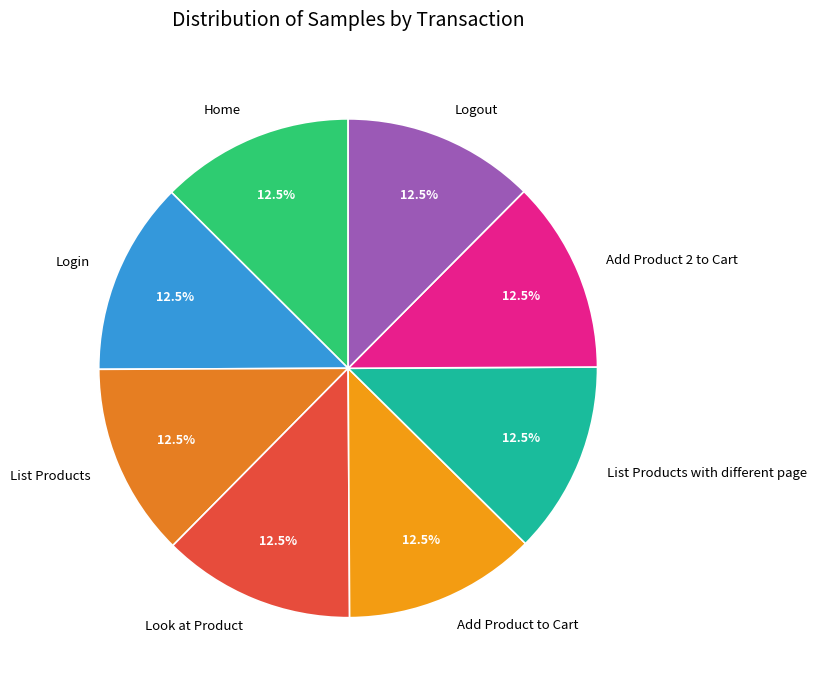

Does any single category account for the majority?

No